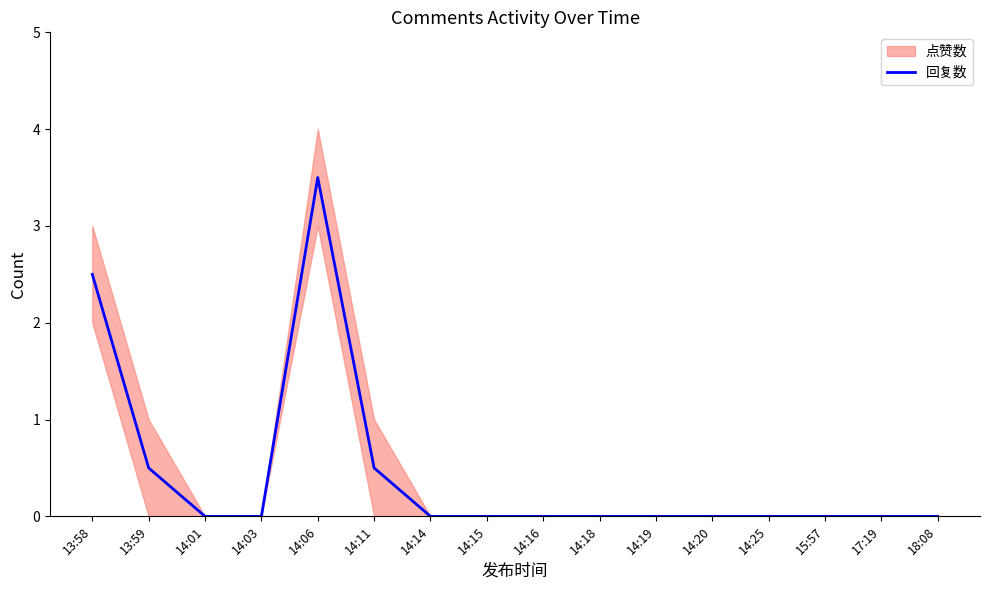

Count the number of categories in the chart.

16